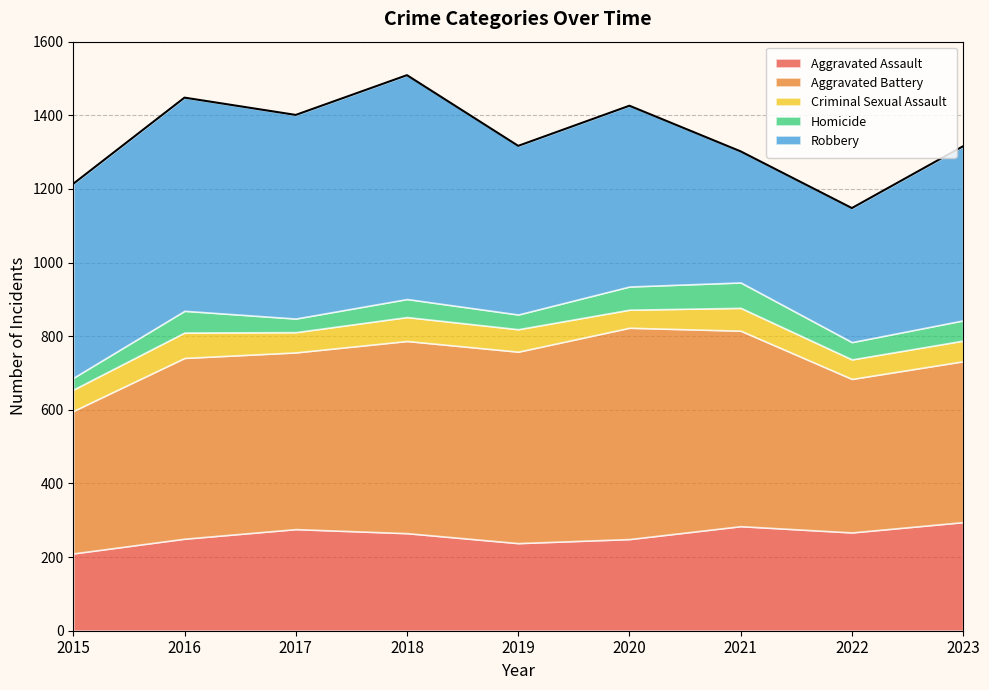

True or false: Criminal Sexual Assault and Aggravated Battery cross at least once.

False